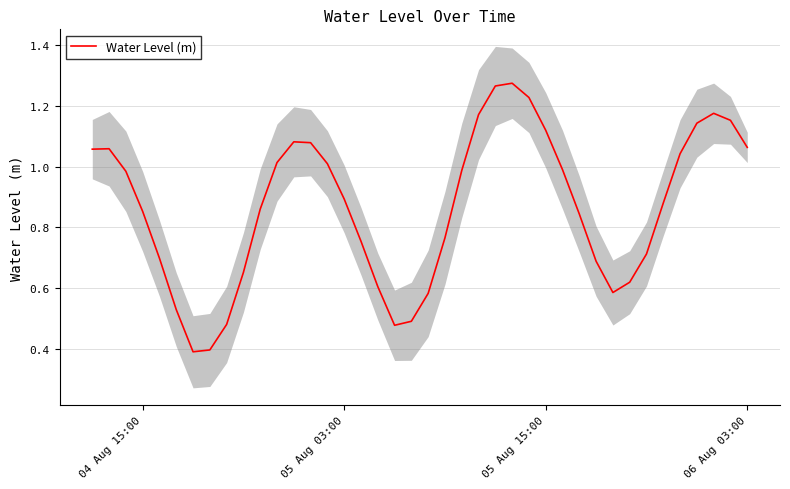

What is the minimum value for Water Level (m)?

0.4